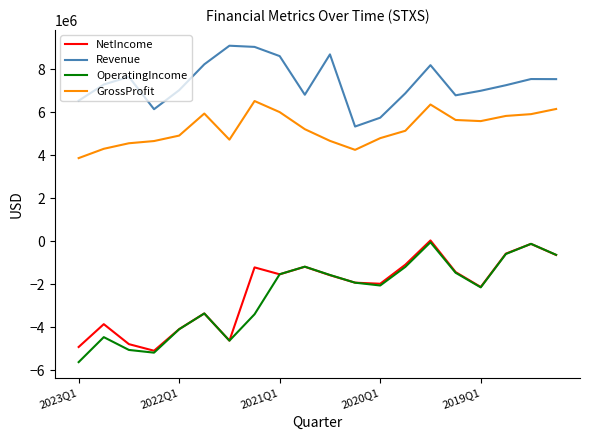

Which series has the largest range (max minus min)?

OperatingIncome